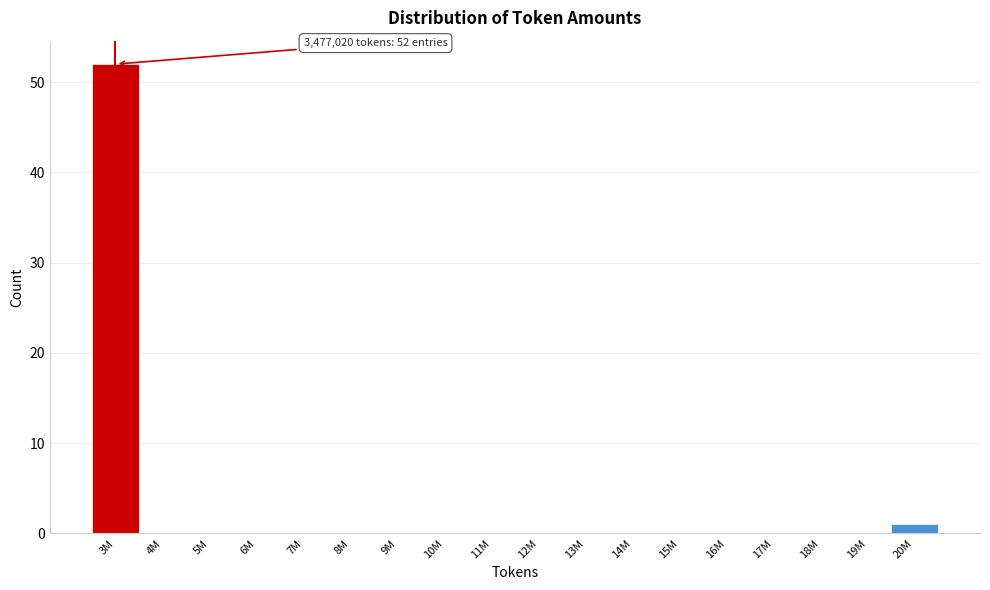

Reading left to right, what are all the values shown in this chart?

3M=52	4M=0	5M=0	6M=0	7M=0	8M=0	9M=0	10M=0	11M=0	12M=0	13M=0	14M=0	15M=0	16M=0	17M=0	18M=0	19M=0	20M=1